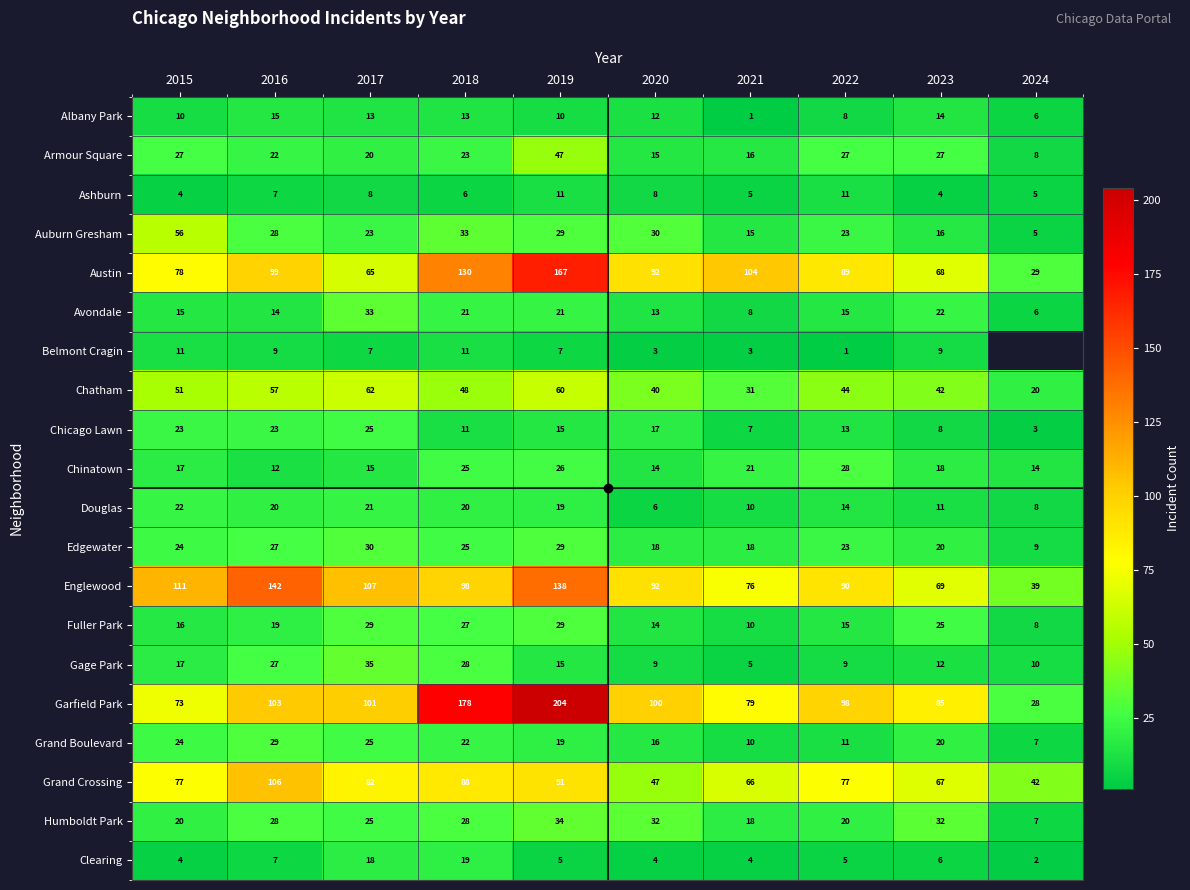

What is the total value across all series at 2016?

794